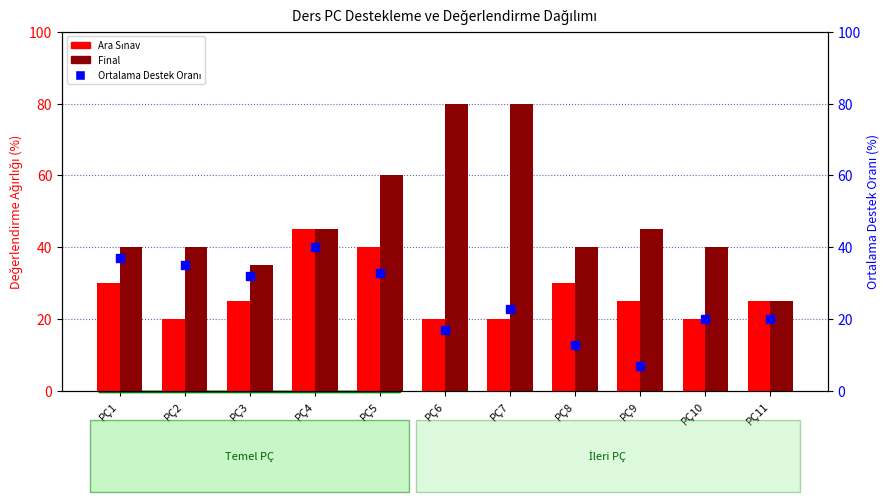

Which series reaches the maximum Y coordinate?

Final